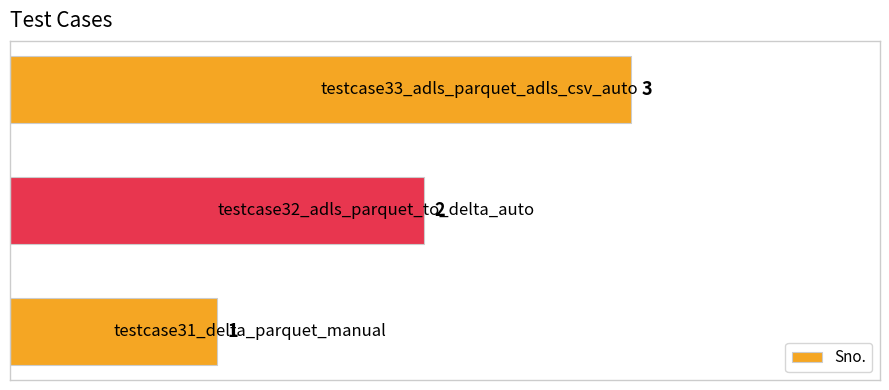

What is the sum of all values?

6